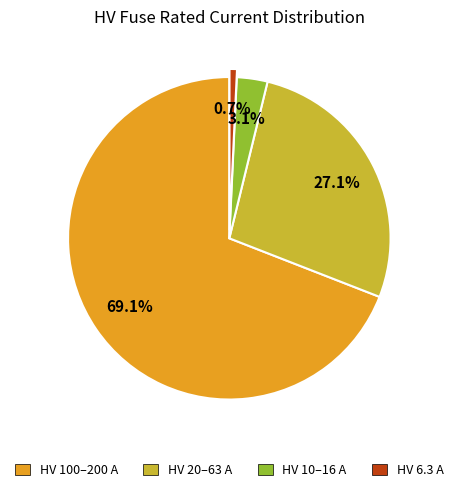

How many slices are in this pie chart?

4